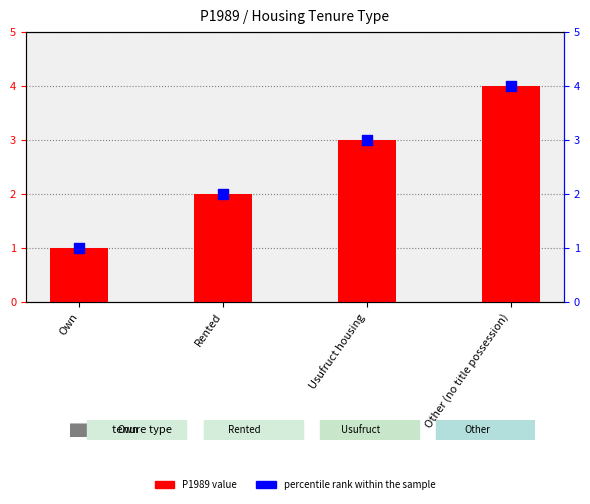

Approximately how many times larger is the value at Other (no title possession) compared to Usufruct housing?

1.3